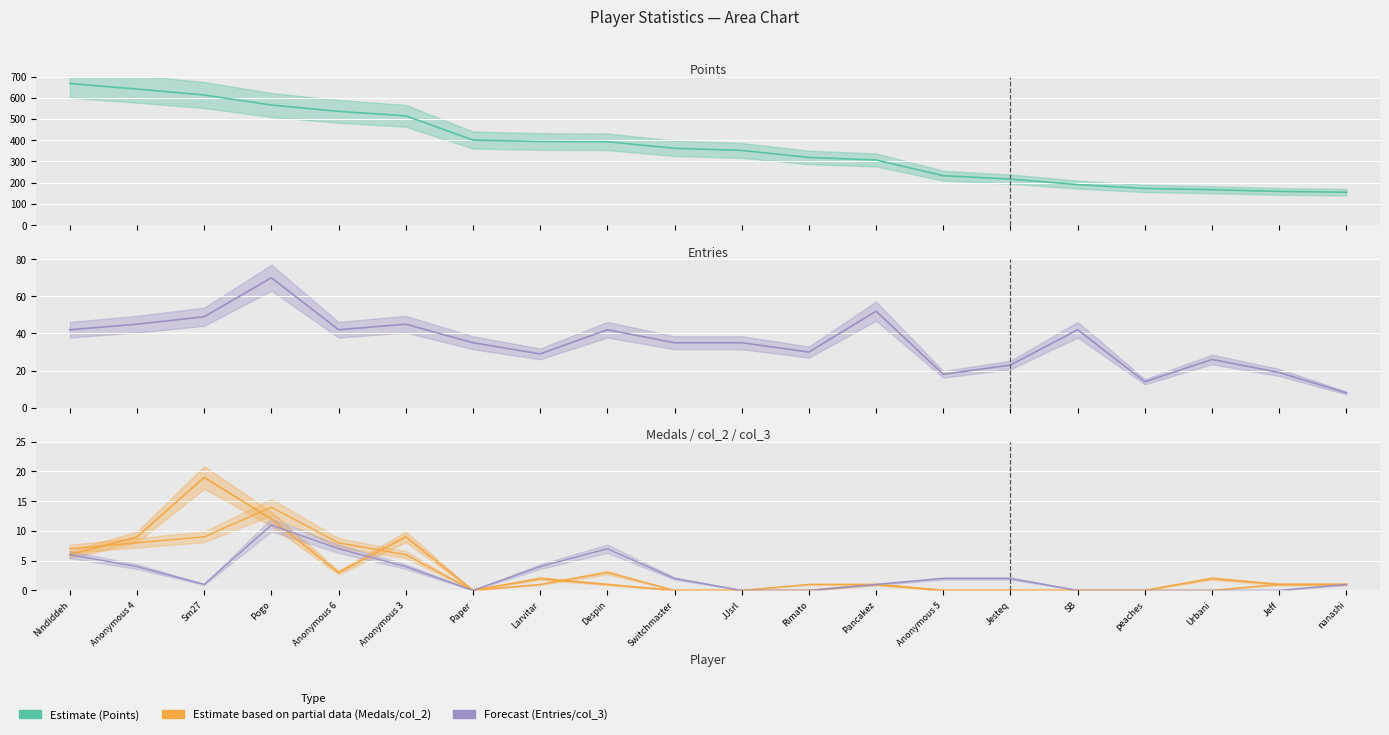

Count the number of categories in the chart.

20